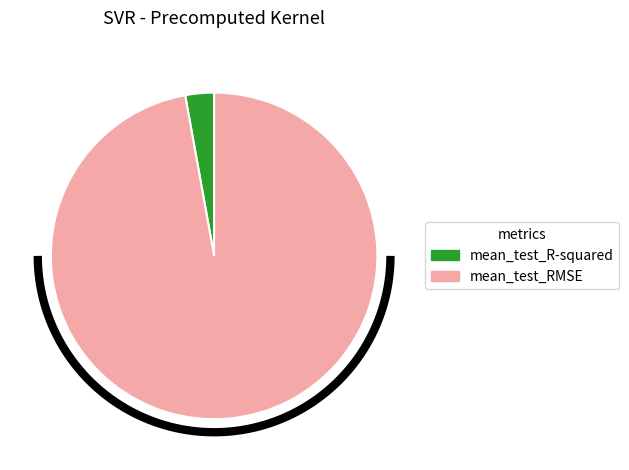

Which category has the smallest portion of the pie?

mean_test_R-squared